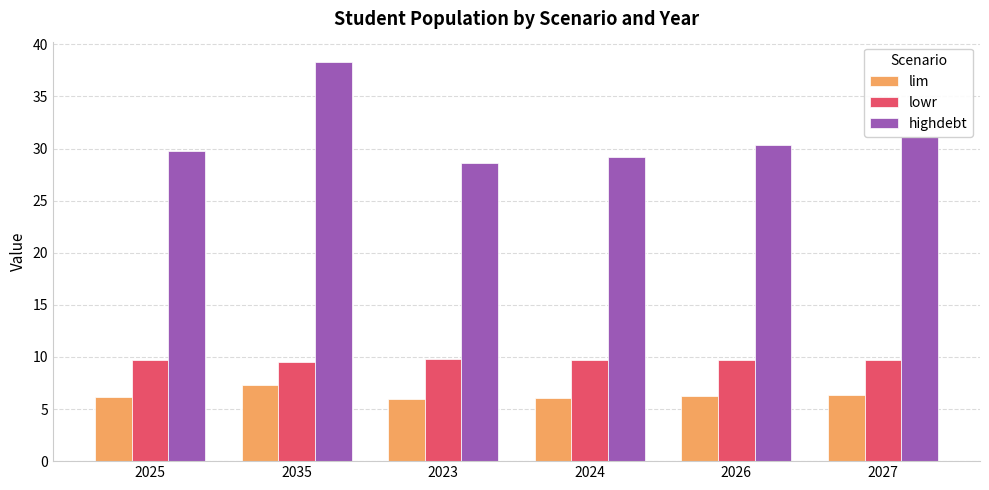

How many distinct data groups are displayed?

3